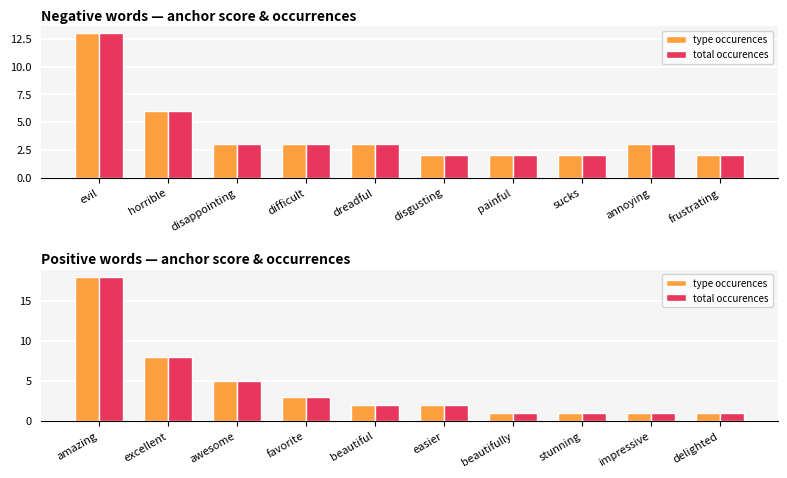

At which label does total occurences reach its peak?

amazing